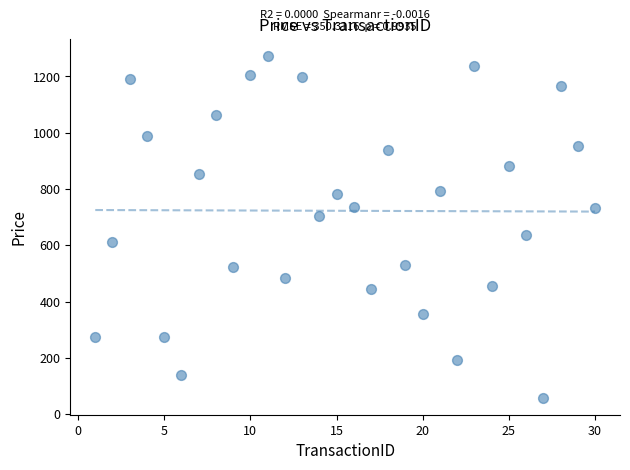

What is the range of X values (max minus min)?

29.0